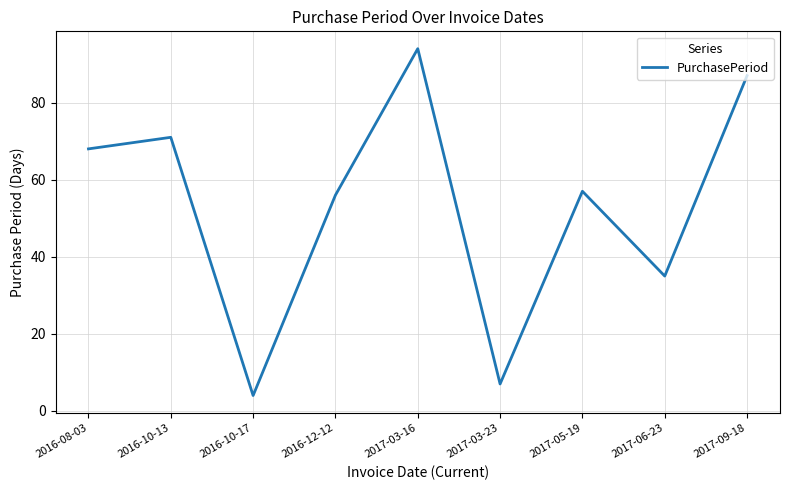

The value at 2016-10-13 is 71. True or false?

True